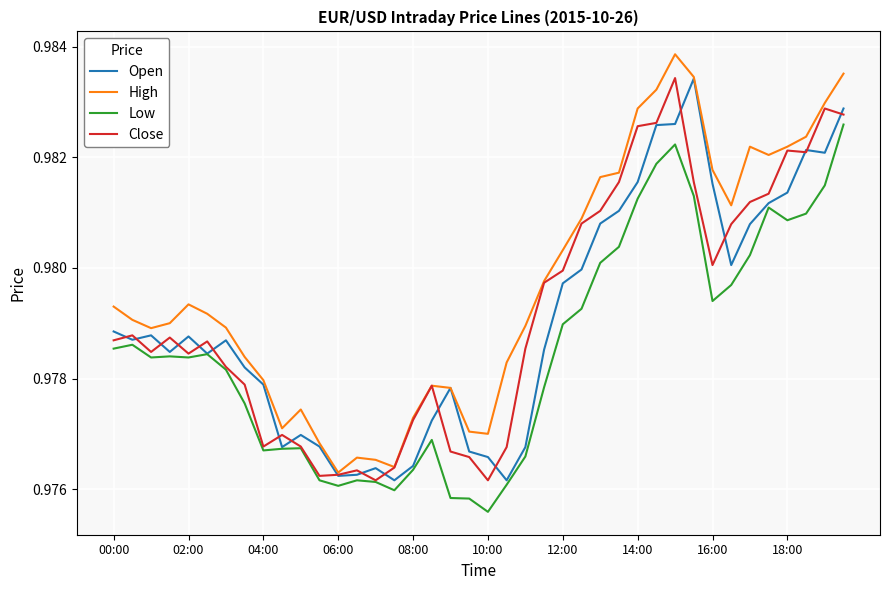

Does the chart have visible grid lines?

Yes